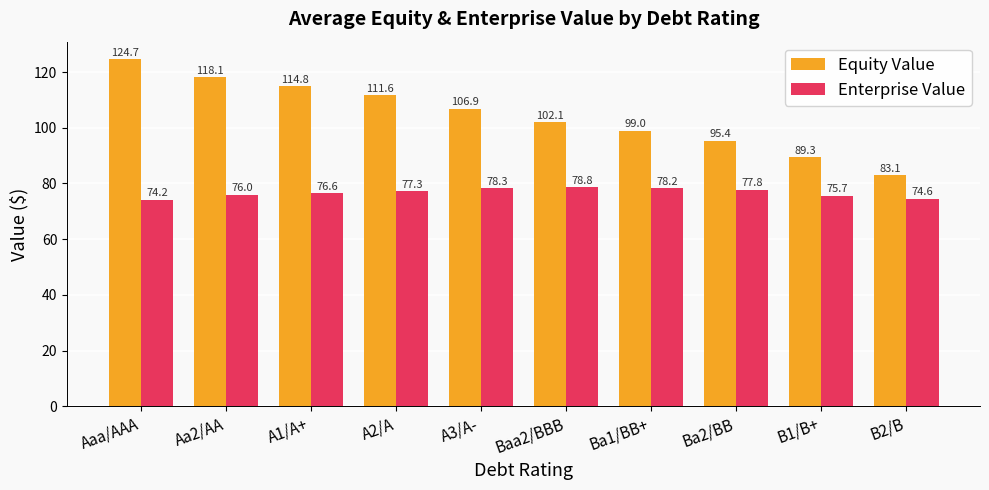

What is the label of the 3rd bar from the left?

A1/A+